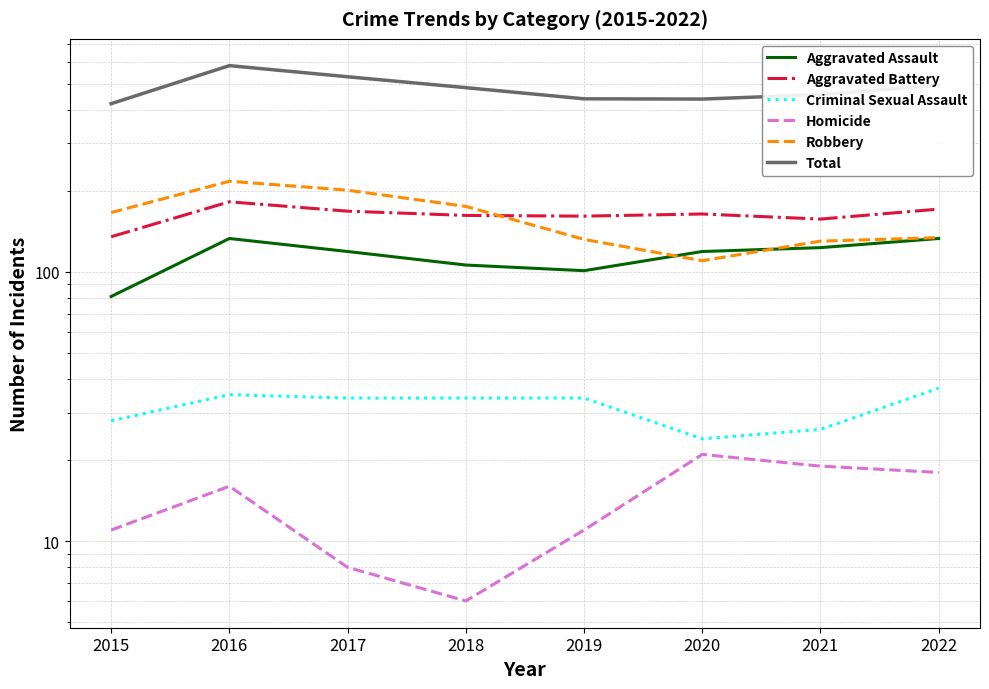

The value of Total at 2019 is 439. True or false?

True